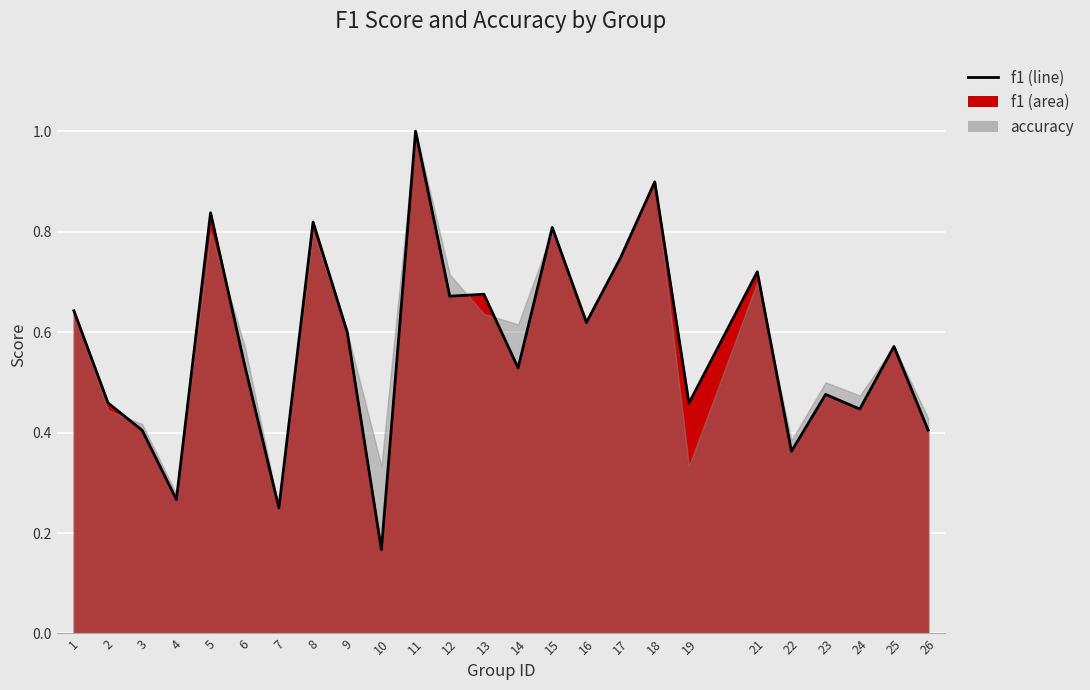

At which category does the data reach its first local valley?

4